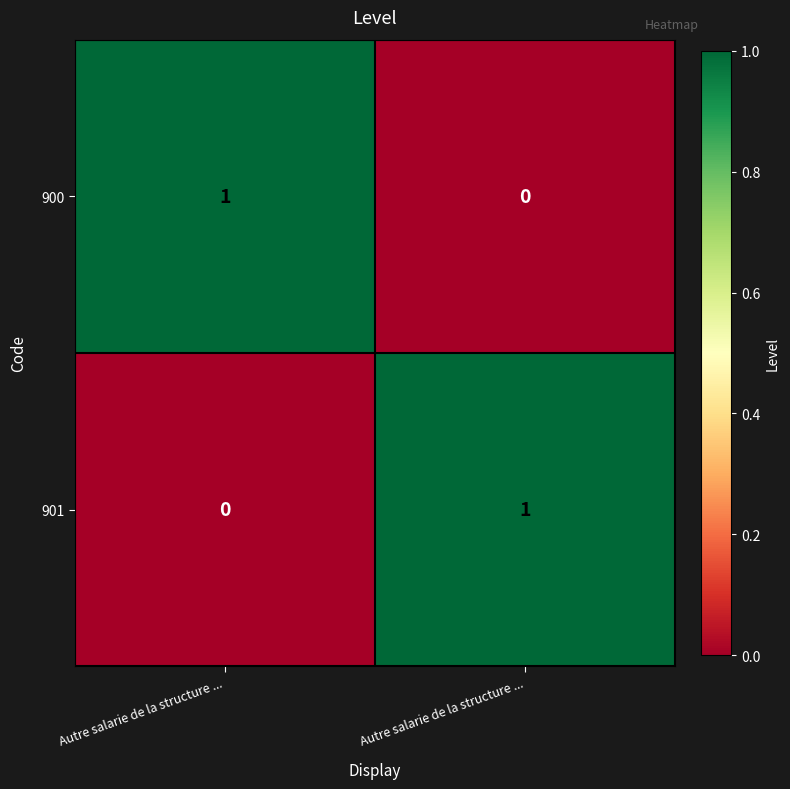

How many values in the 900 series are below 1?

1